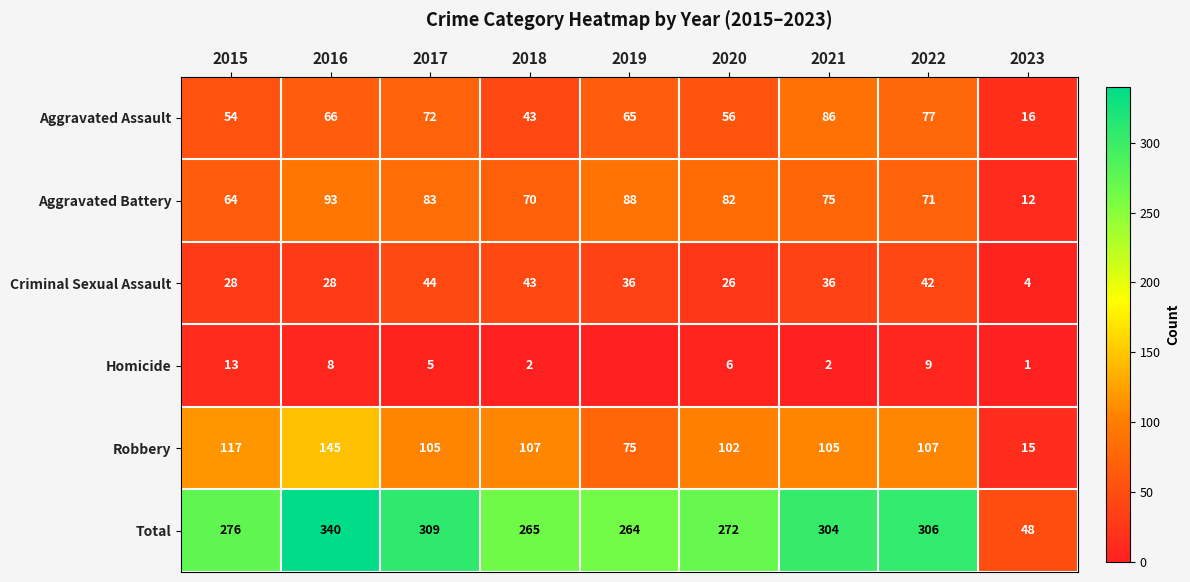

At how many categories does at least one series exceed 316?

1